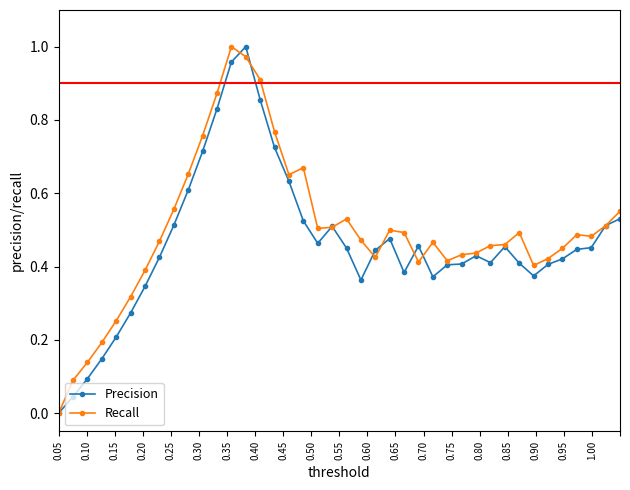

How many lines are shown in the chart?

2